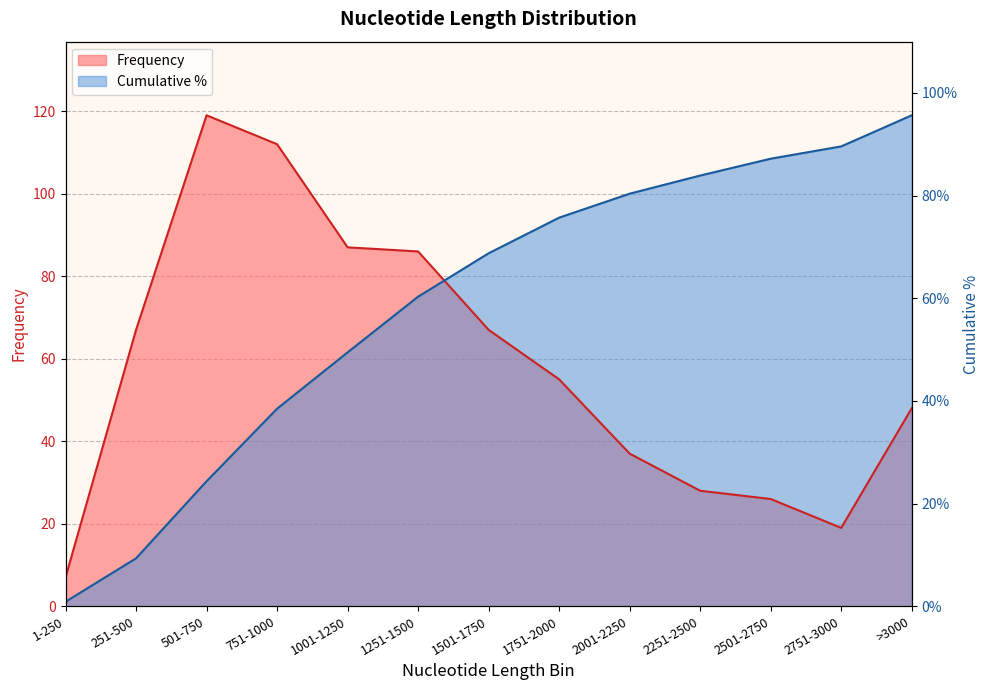

Which label corresponds to the largest value in the chart?

501-750